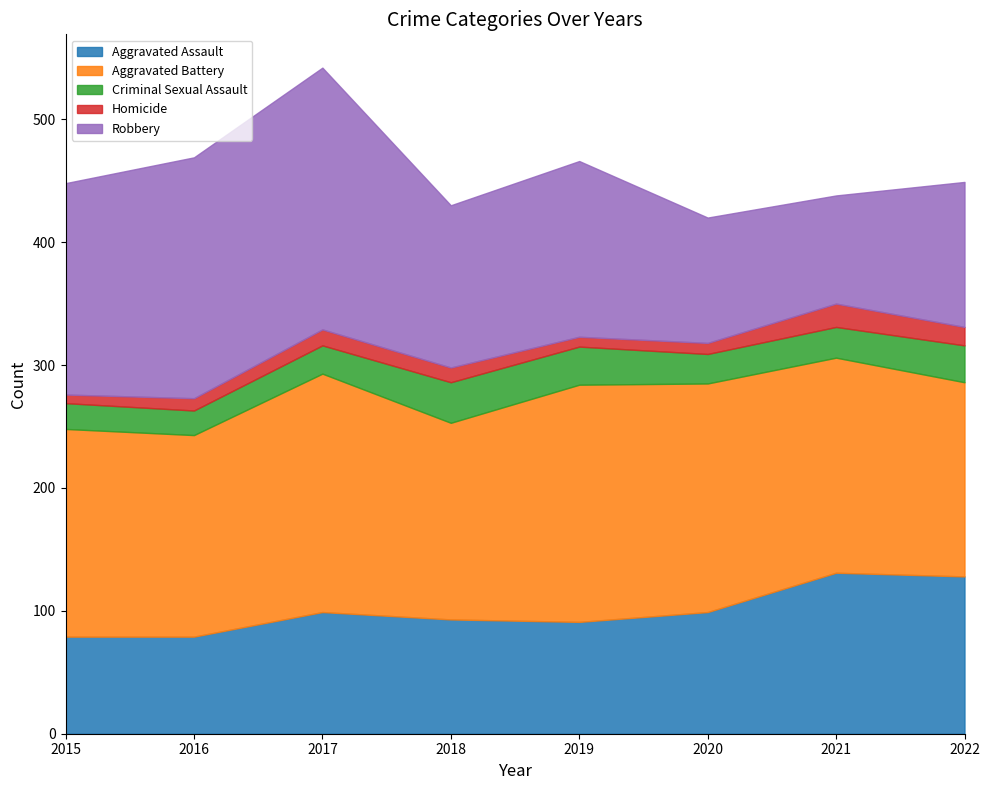

True or false: Aggravated Battery and Homicide cross at least once.

False